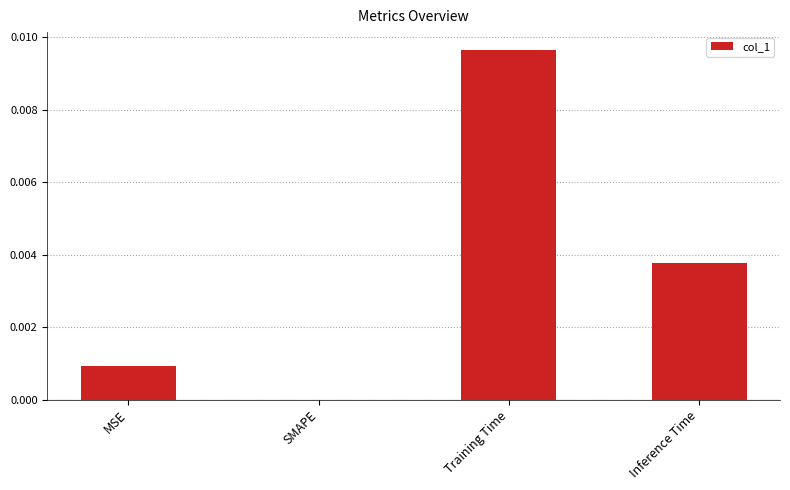

The value at Inference Time is 0.0. True or false?

True